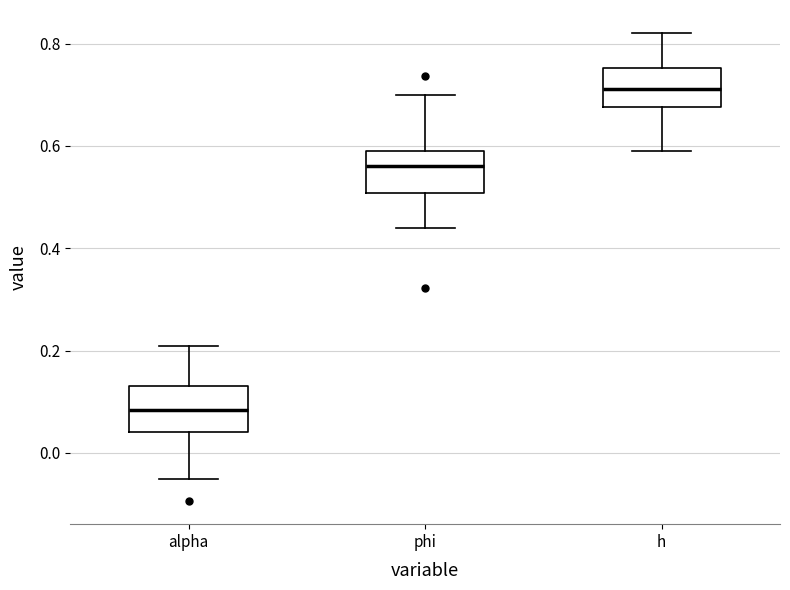

Which box has the highest median line?

h